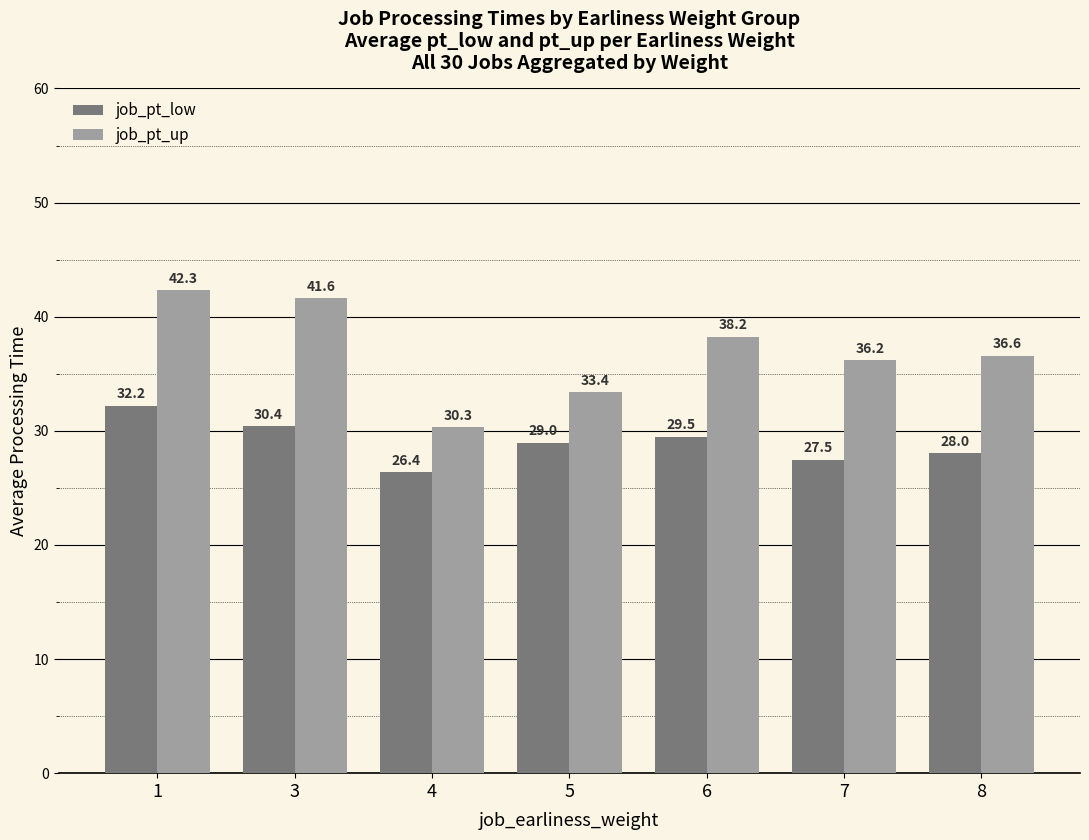

What is the spread (max minus min) of values at 7?

8.7